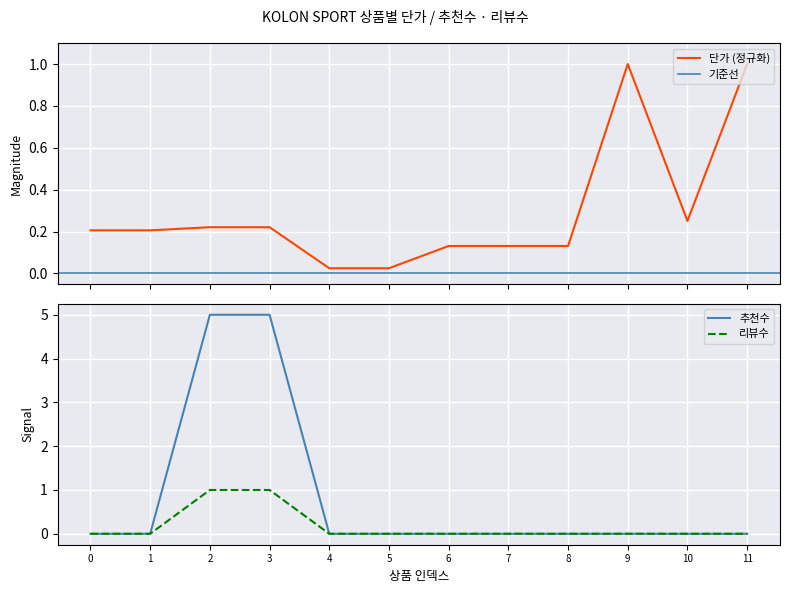

What is the difference between the maximum and second lowest values in the 추천수 series?

5